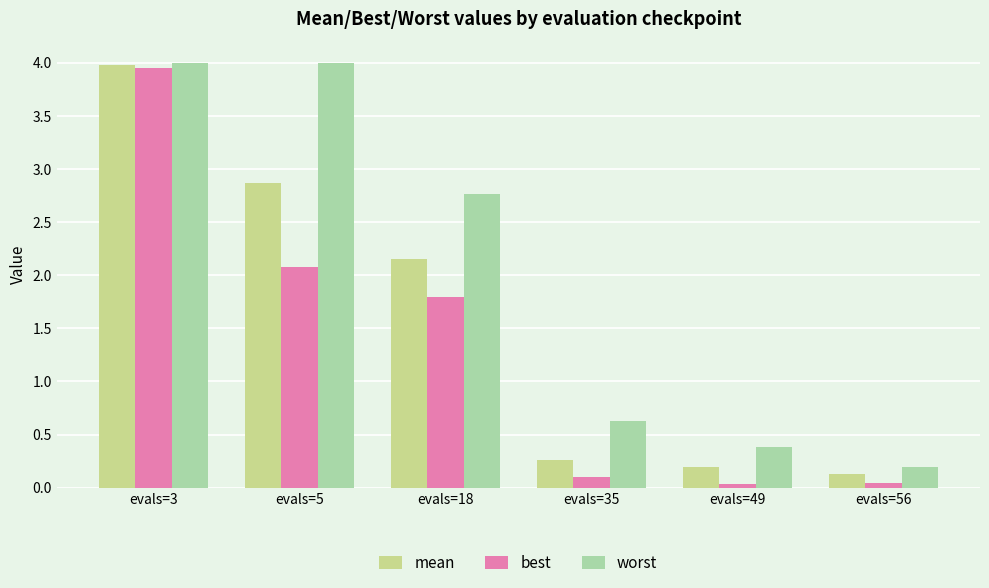

What is the value of the worst bar at the 3rd from the left?

2.8